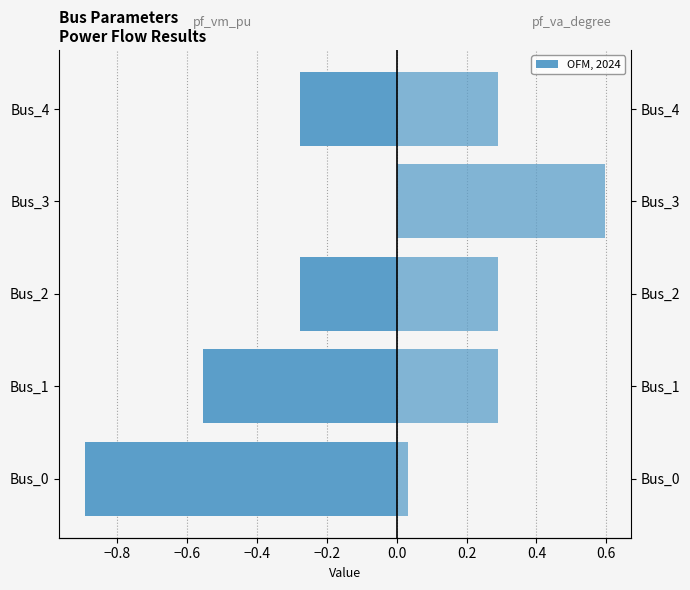

What is the difference between the second highest and minimum values in the pf_va_degree (right) series?

0.3